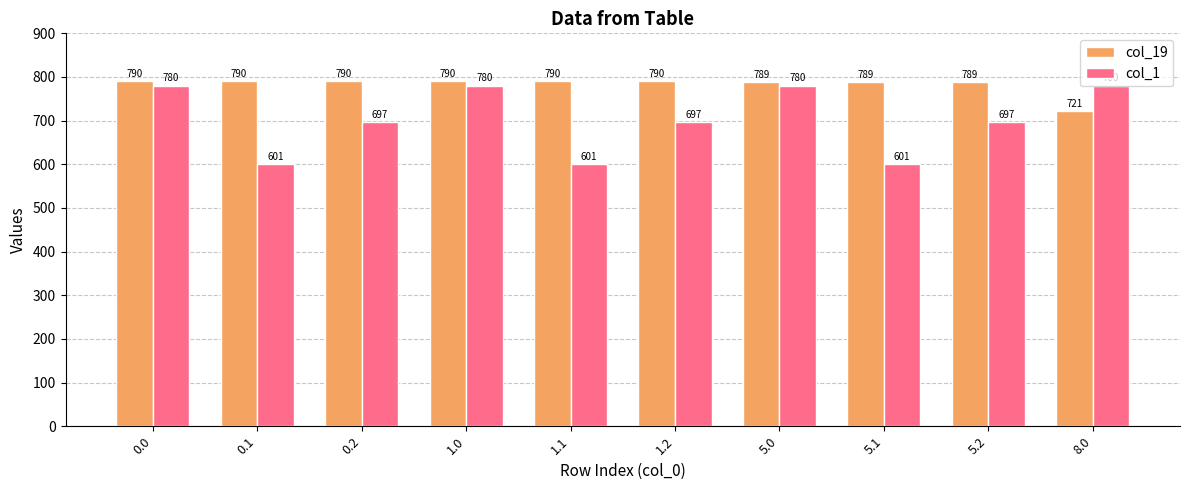

Between 0.2 and 5.1, which series saw the biggest shift?

col_1